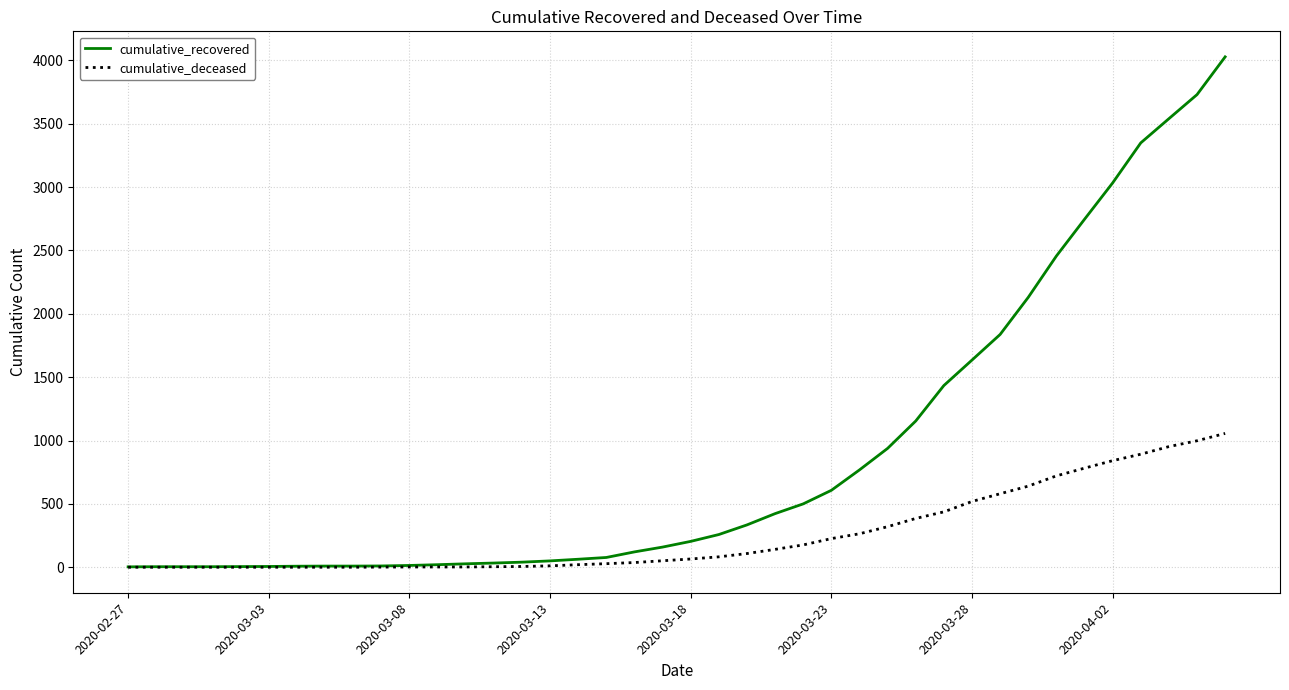

What is the maximum value shown in the chart?

4028